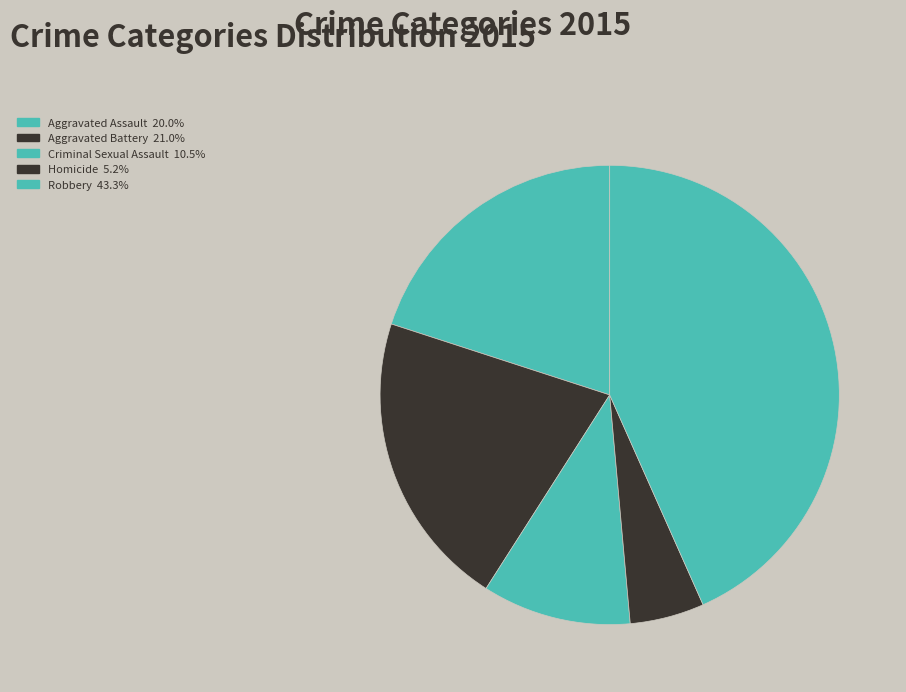

Count the number of slices in the pie.

5